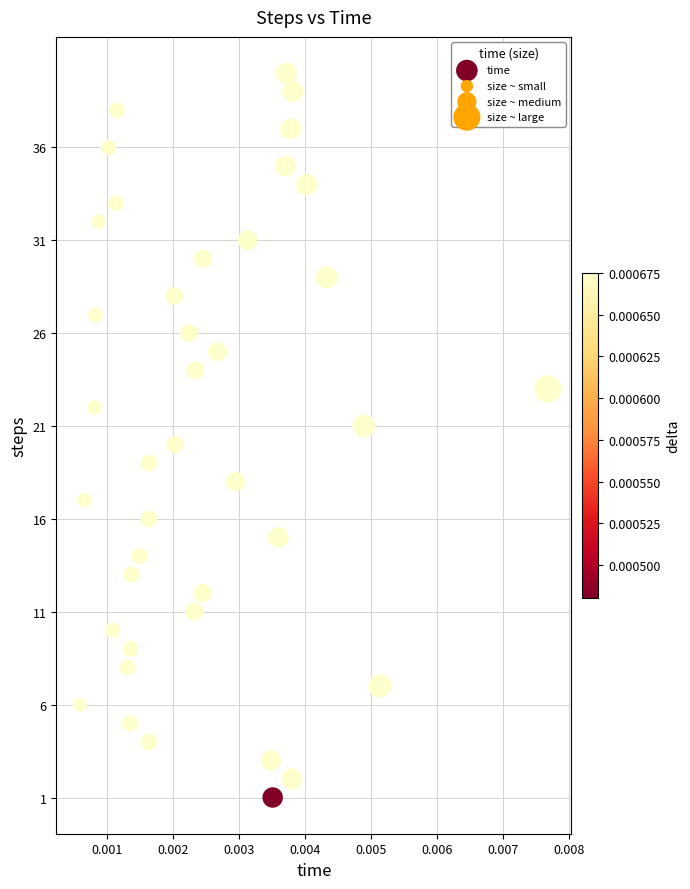

What is the range of Y values (max minus min)?

39